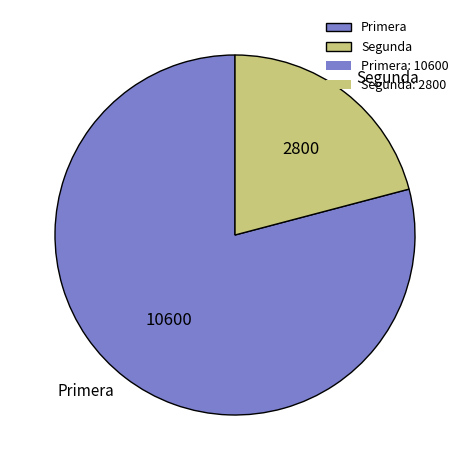

Does any single category account for the majority?

Yes